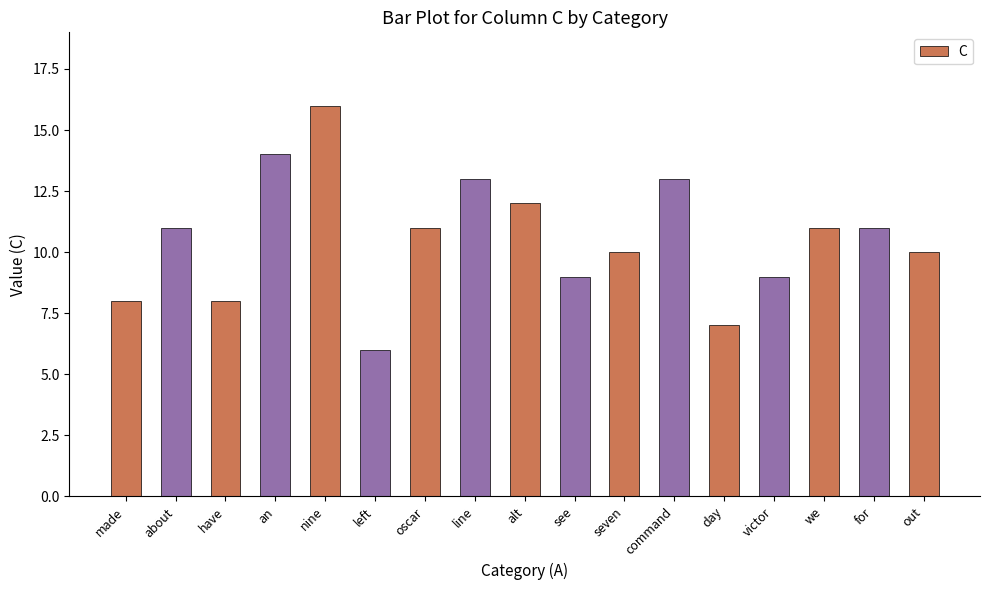

Approximately how many times larger is the value at we compared to oscar?

1.0